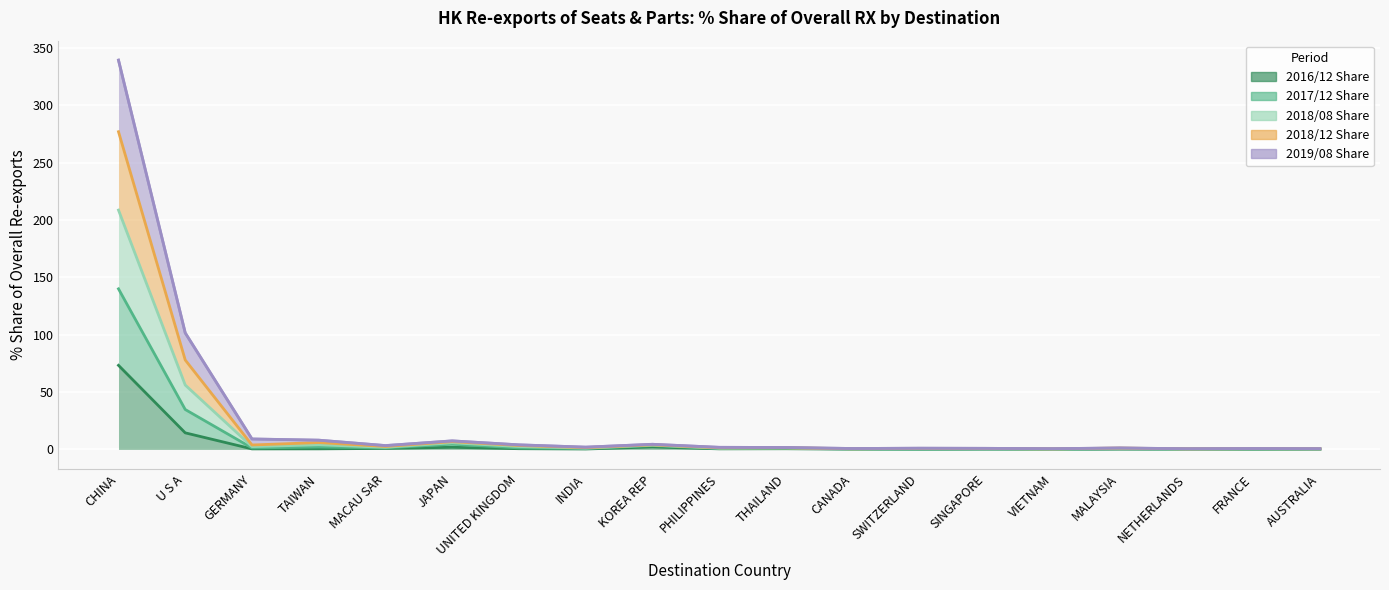

True or false: 2018/08 Share and 2018/12 Share cross at least once.

False